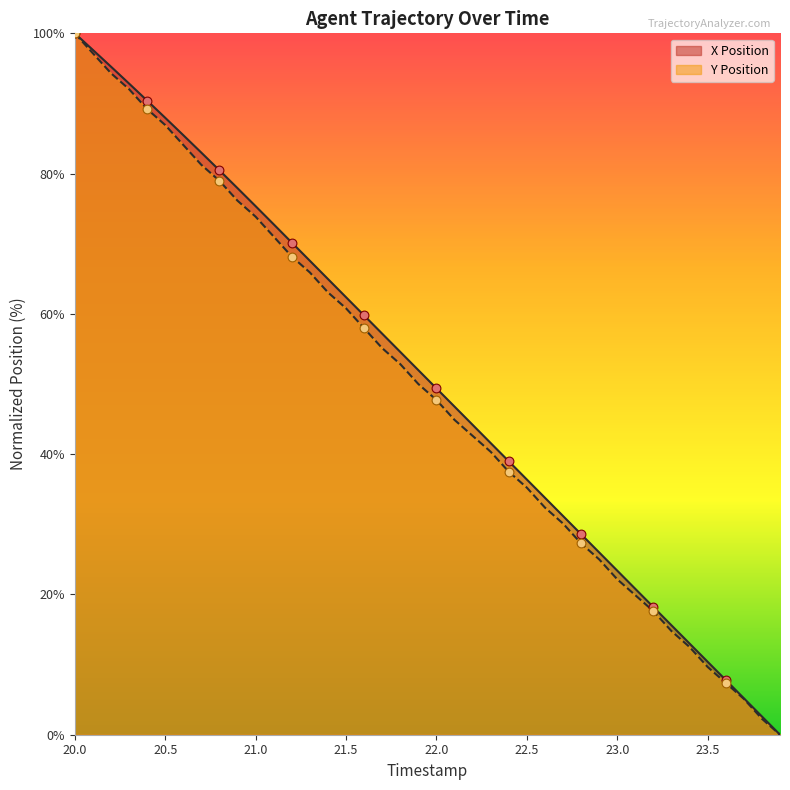

Is the value of Y Position at 21.3 greater than the value of X Position at 21.2?

No